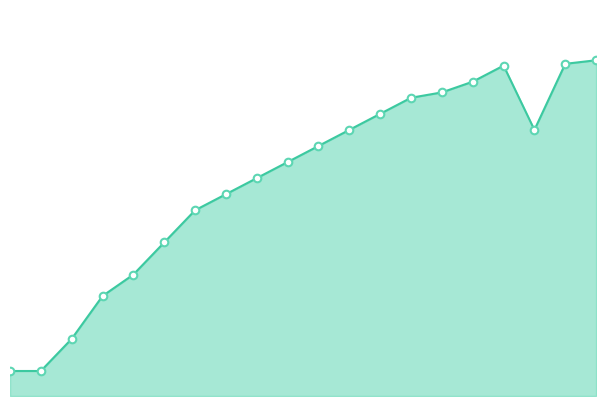

At which category is the sum across all series the highest?

19